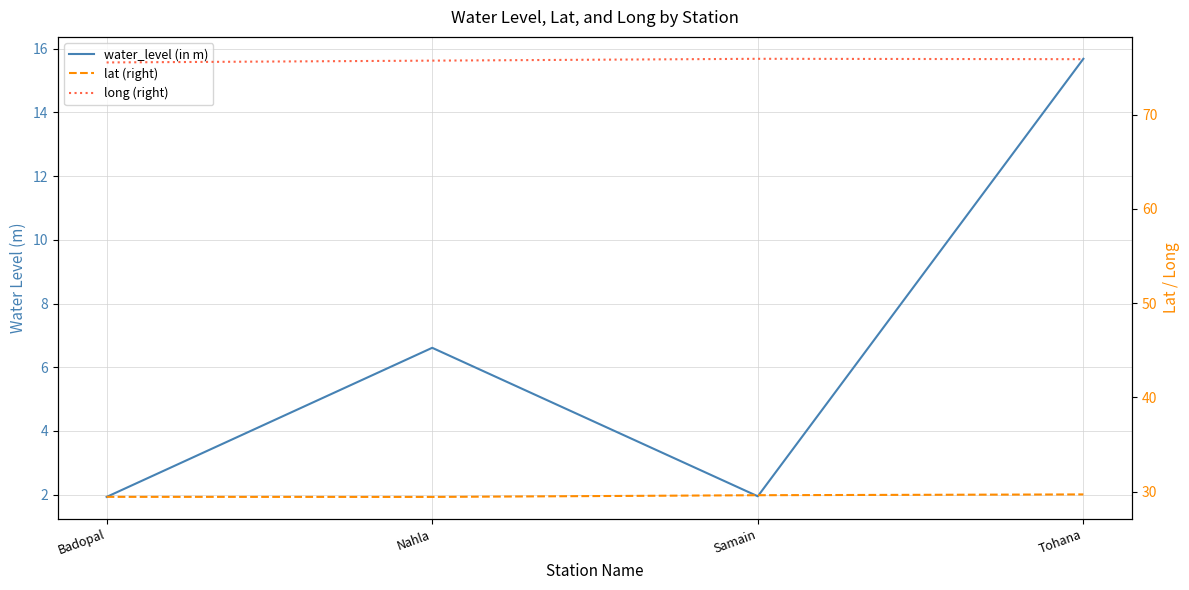

Which series has the largest range (max minus min)?

water_level (in m)